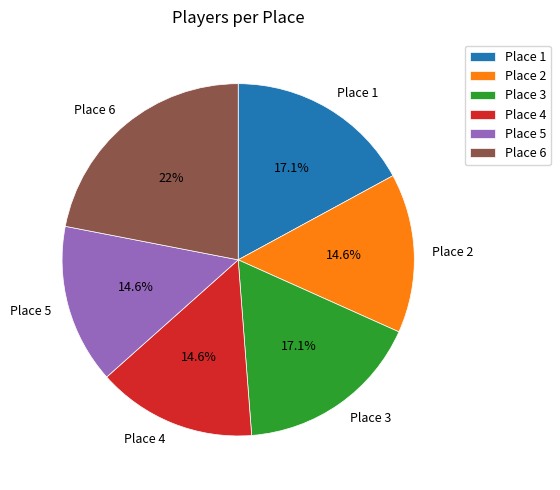

Approximately how many times larger is the value at Place 4 compared to Place 5?

1.0